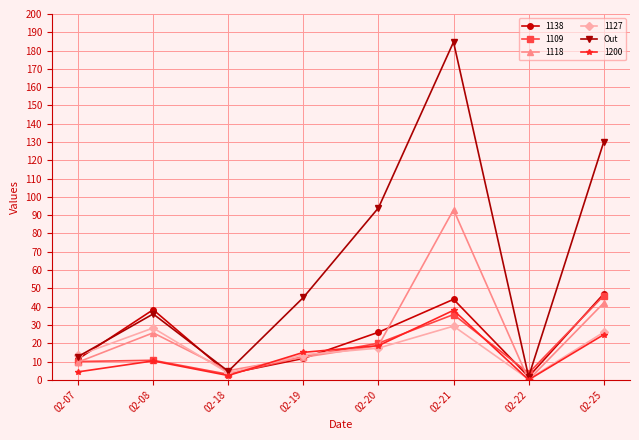

The 1200 series shows 21.9 at 02-22. True or false?

False